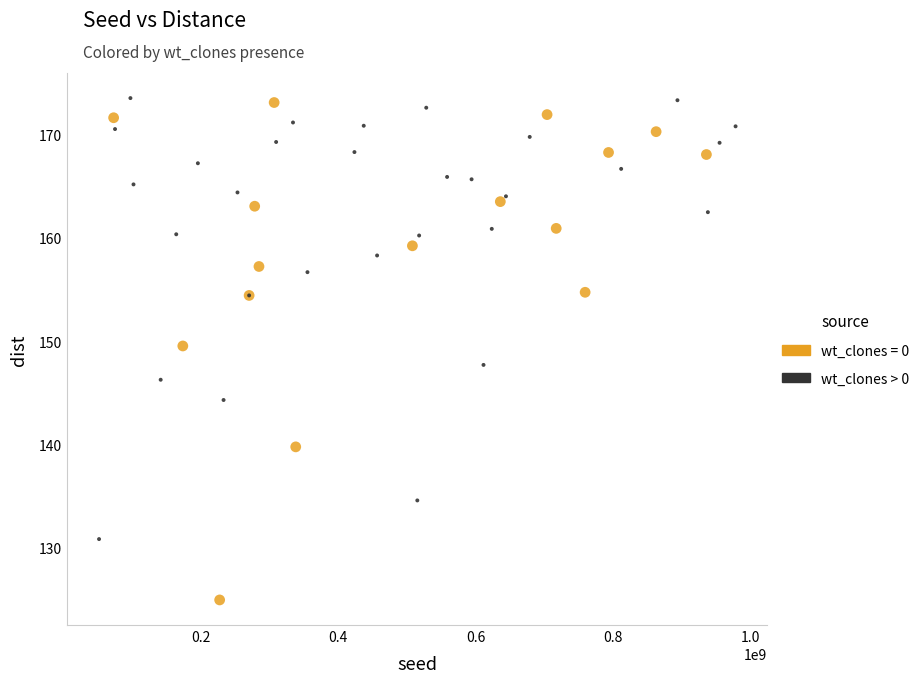

Which series has the widest spread of Y values?

wt_clones = 0